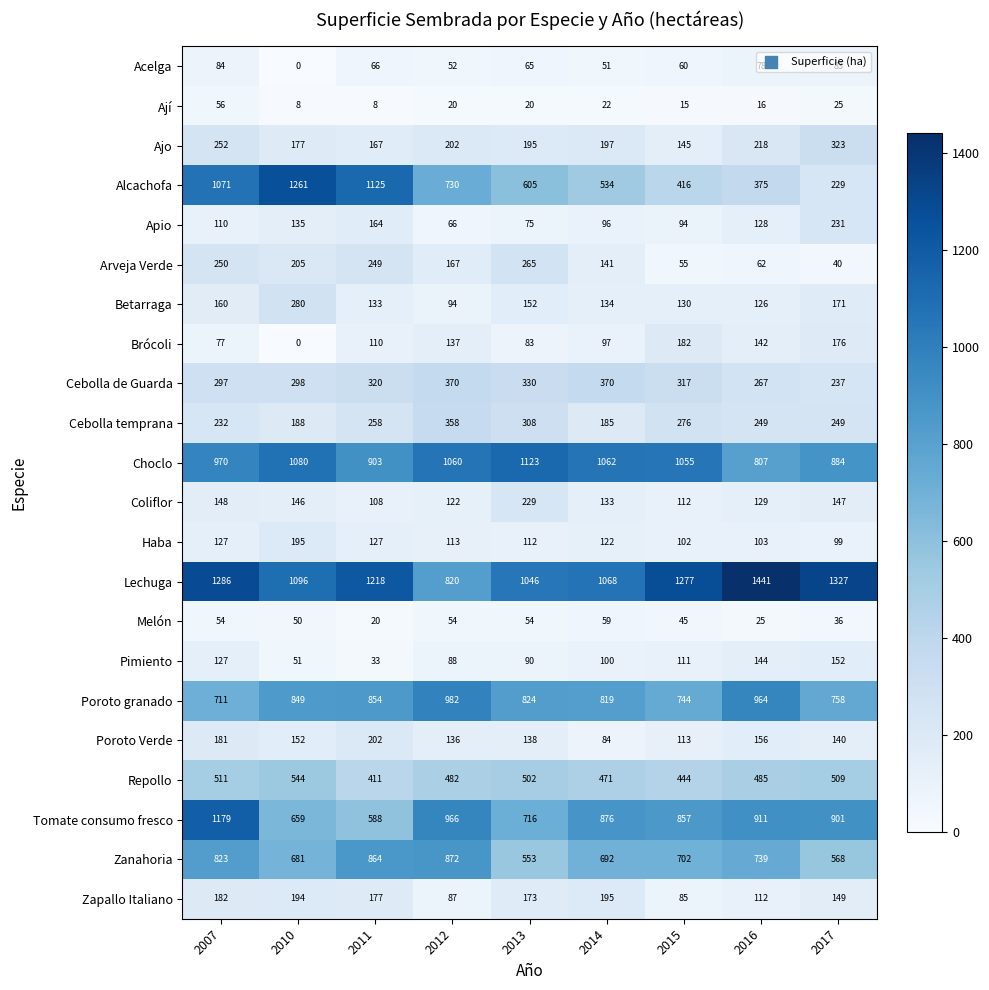

Which series changed the most between 2015 and 2016?

Choclo